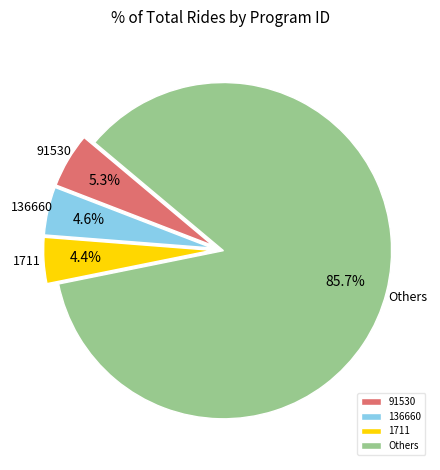

Approximately how many times larger is the value at 1711 compared to 136660?

1.0